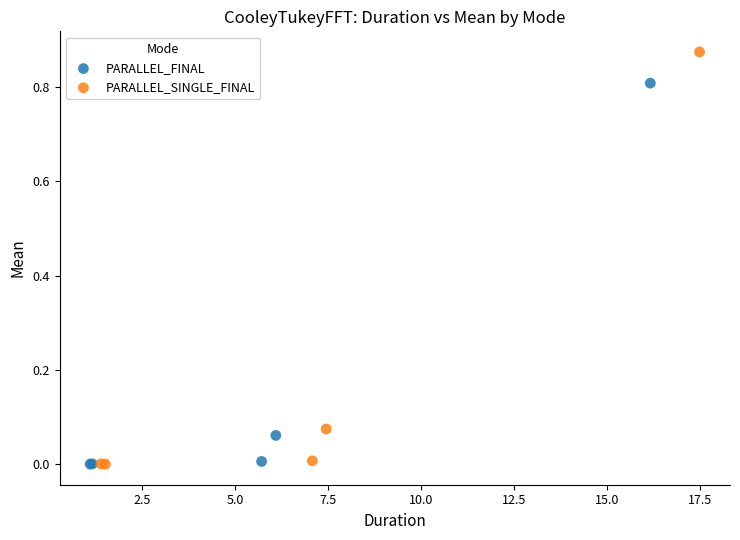

Which series contains the highest Y value?

PARALLEL_SINGLE_FINAL